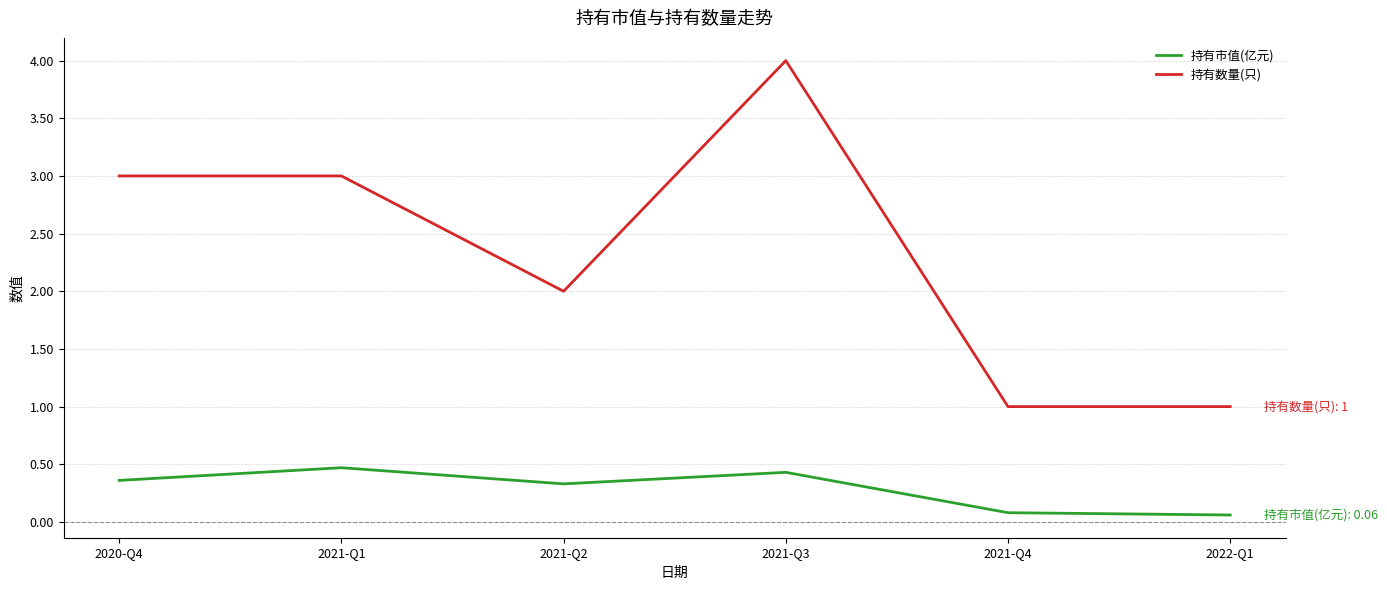

True or false: 持有市值(亿元) and 持有数量(只) intersect in this chart.

False